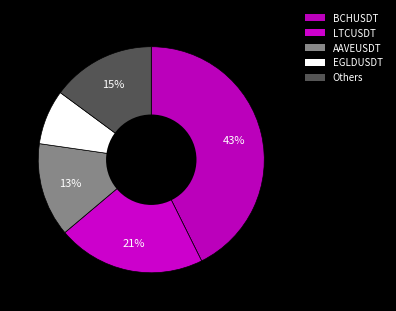

Count the number of slices in the pie.

5